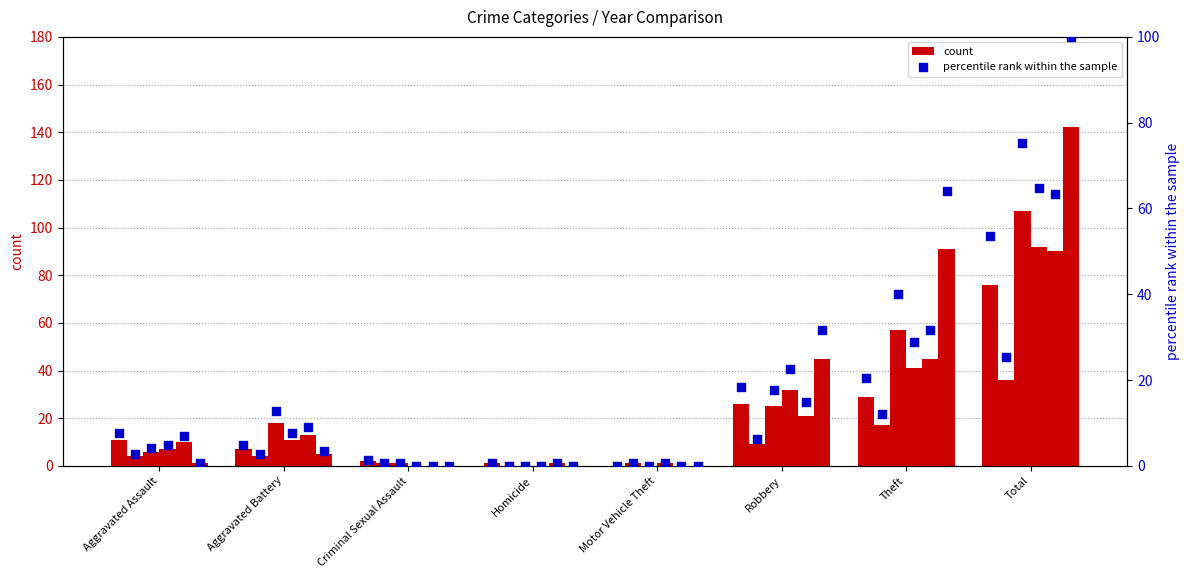

Is the value of 2020 at Motor Vehicle Theft greater than the value of 2016 at Theft?

No